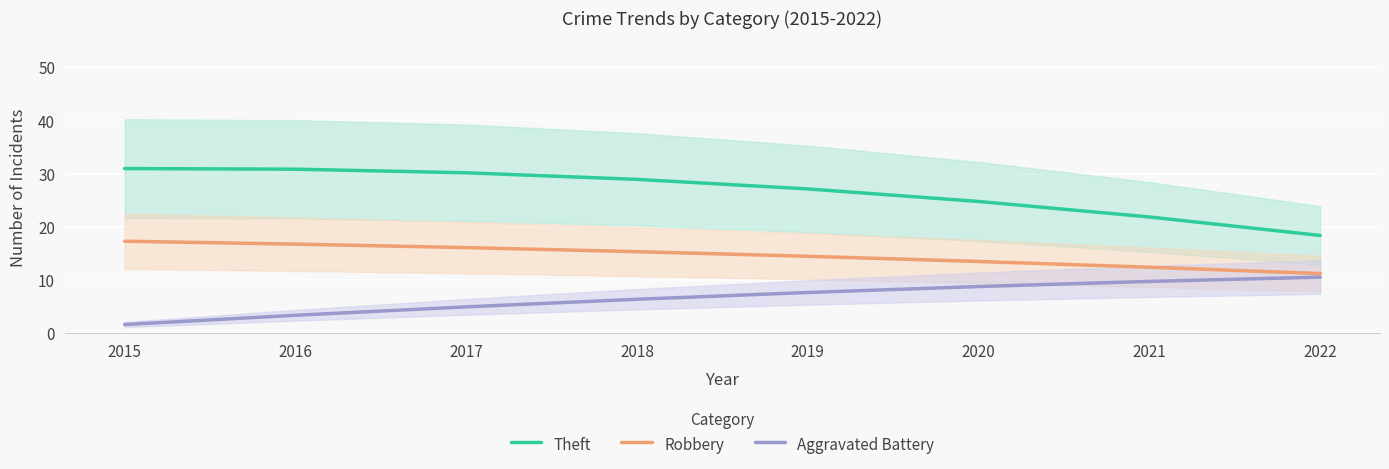

How many values in the Robbery series exceed 15?

4